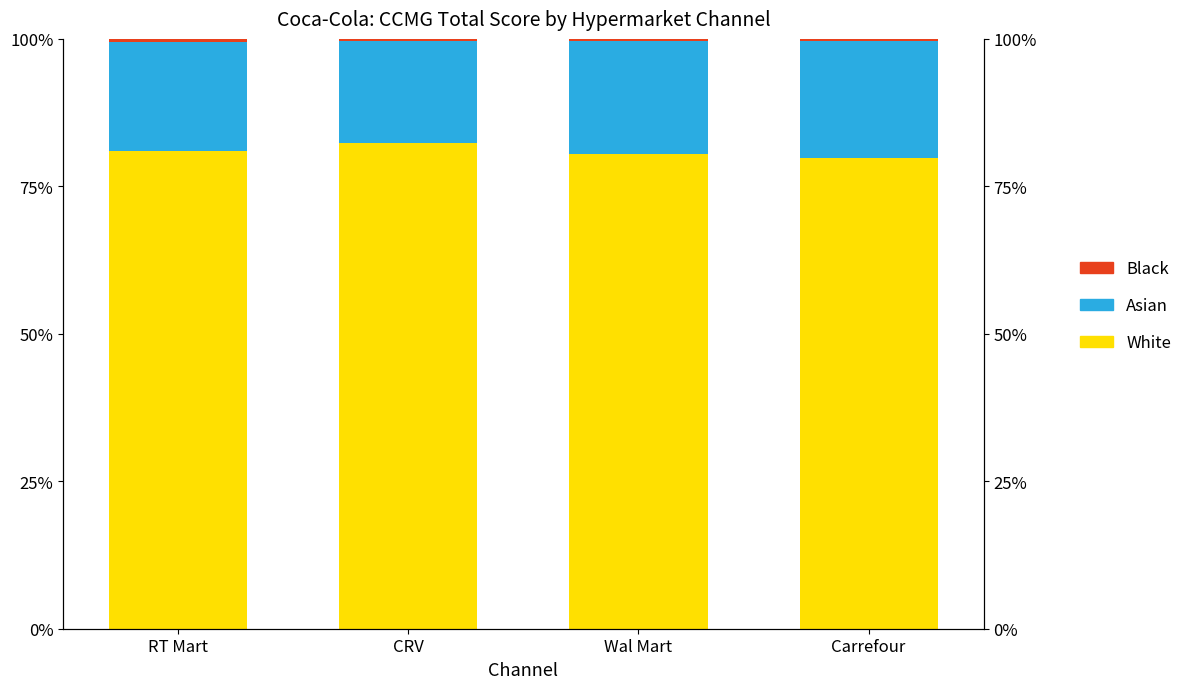

Where is Asian nearest to the value 18?

RT Mart